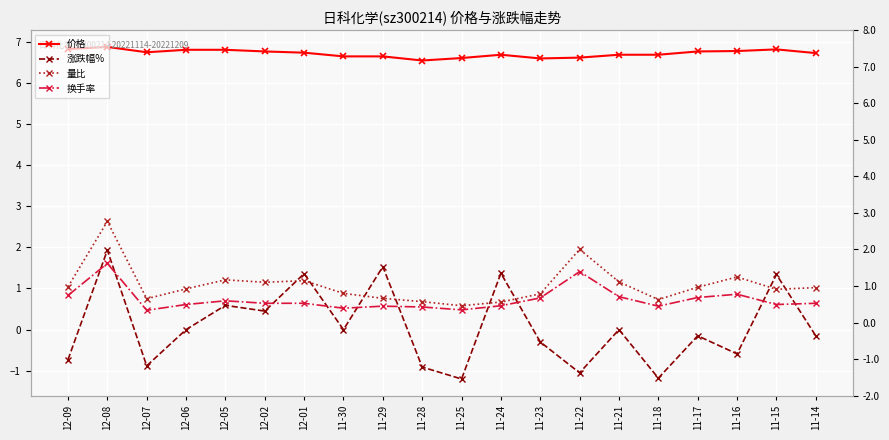

Which series has the largest range (max minus min)?

涨跌幅%